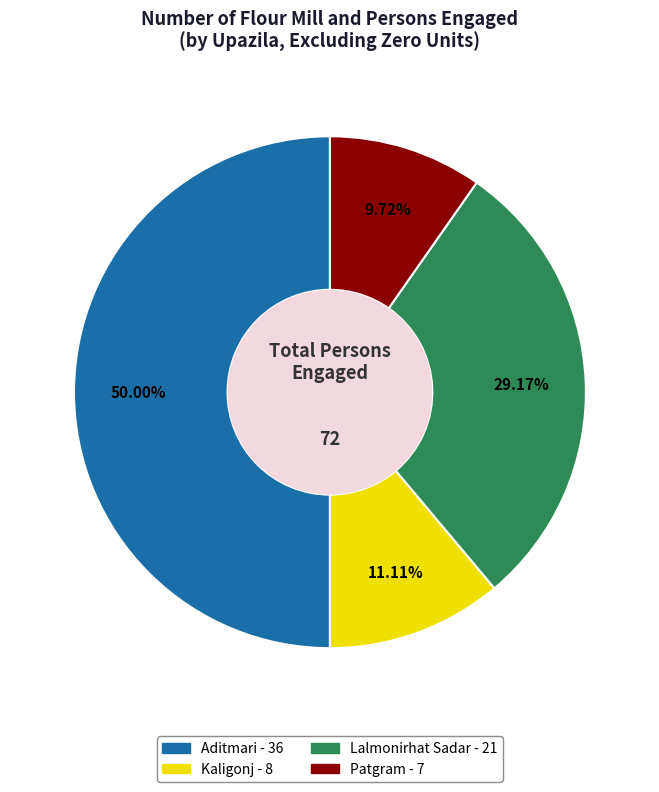

Combined, what portion of the pie is Kaligonj and Patgram?

20.8%